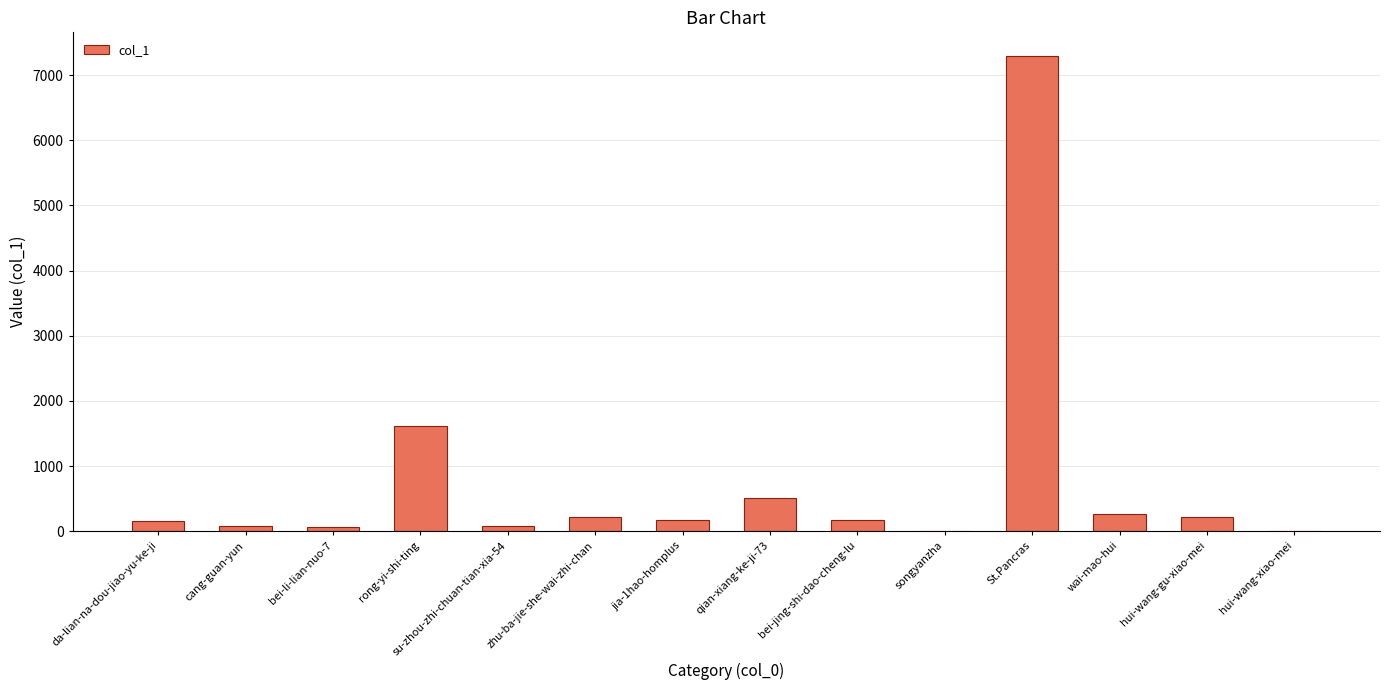

Which label corresponds to the largest value in the chart?

St.Pancras